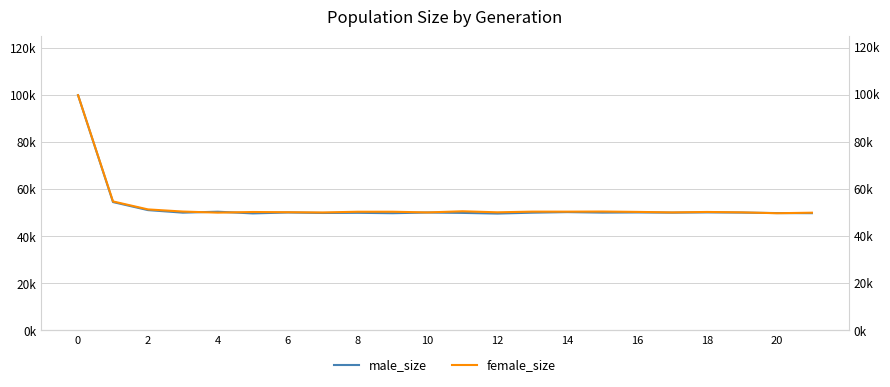

At which category does male_size reach its first local valley?

6